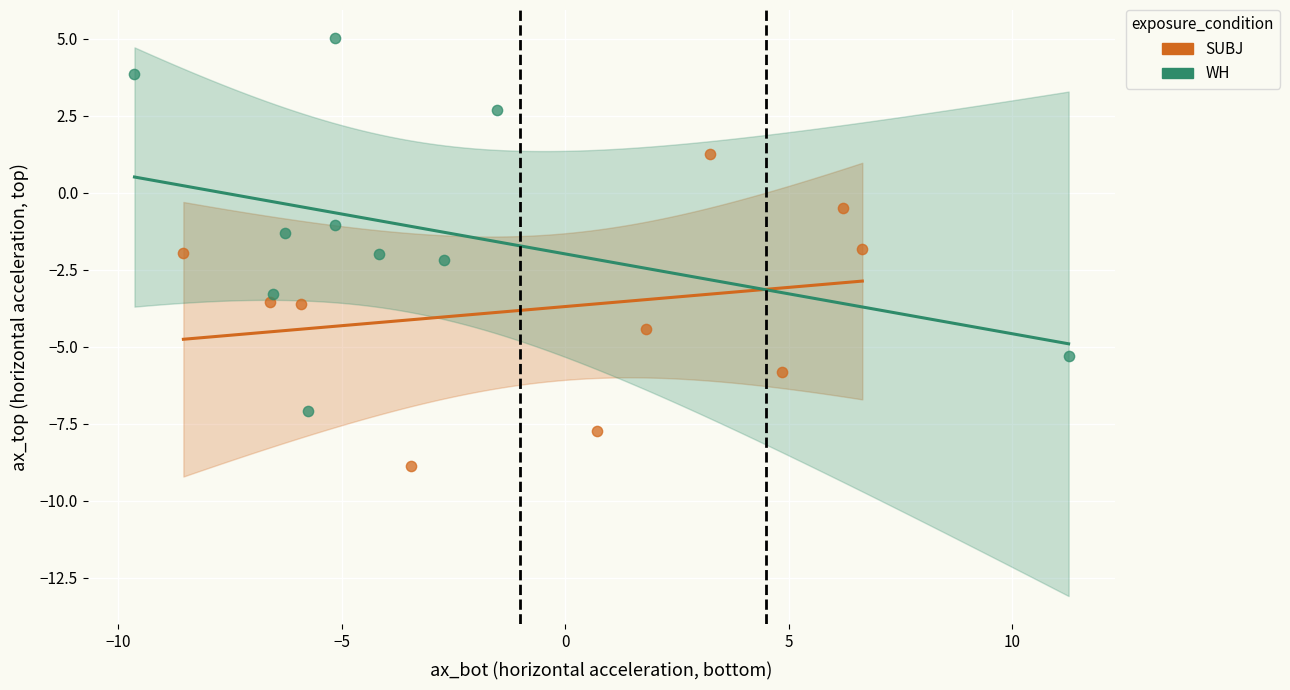

What are all the series names shown in the legend?

SUBJ, WH